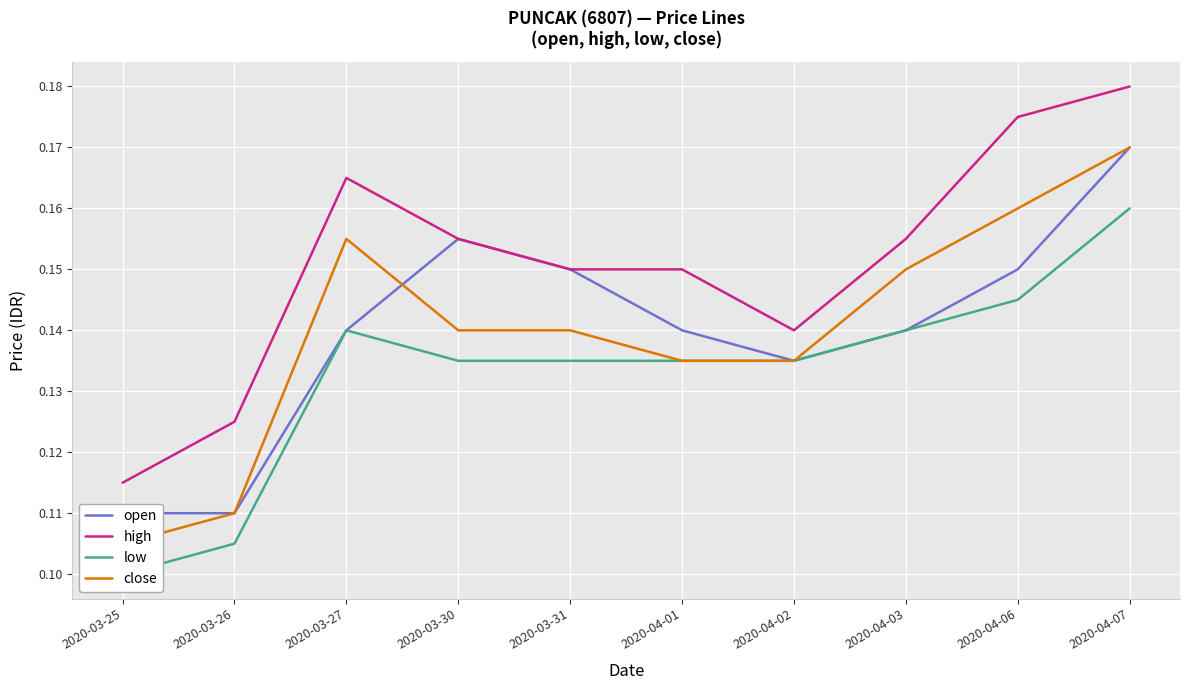

True or false: close and high intersect in this chart.

False